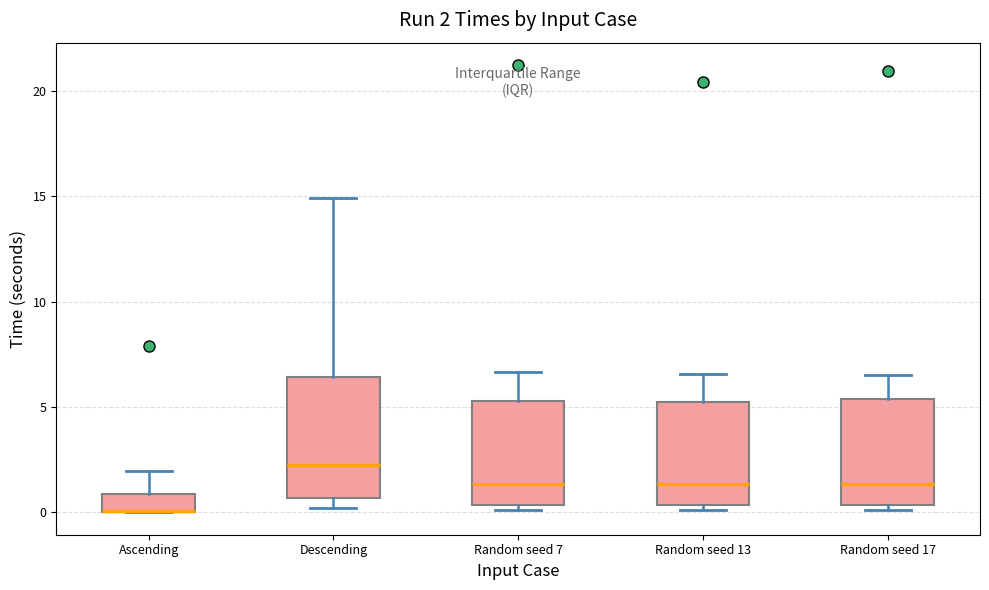

Comparing the boxes themselves (not the whiskers), which one is the tallest?

Descending